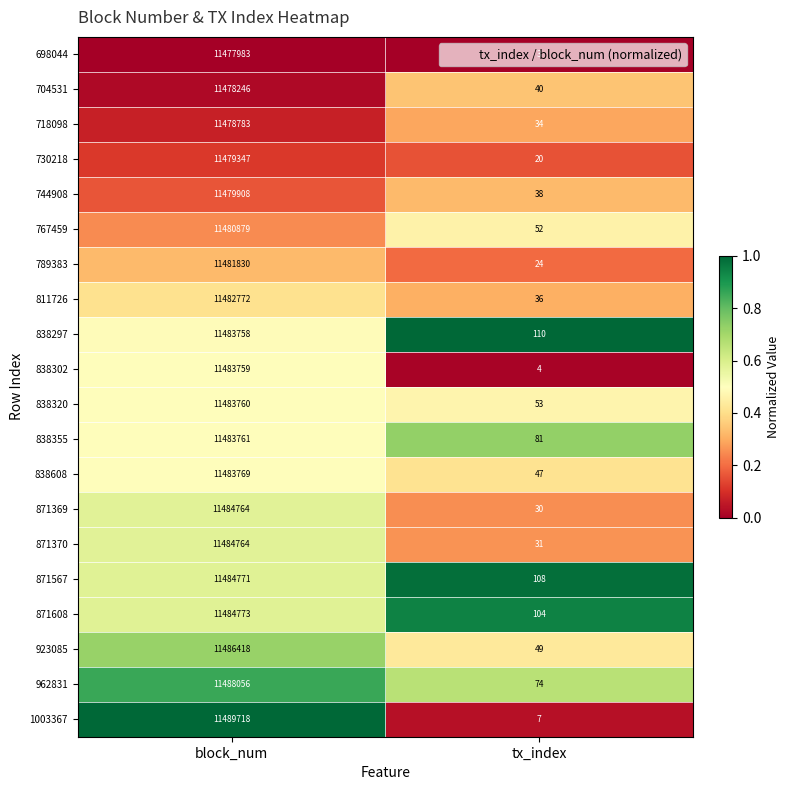

Is it true that 838297 equals 145 at tx_index?

False